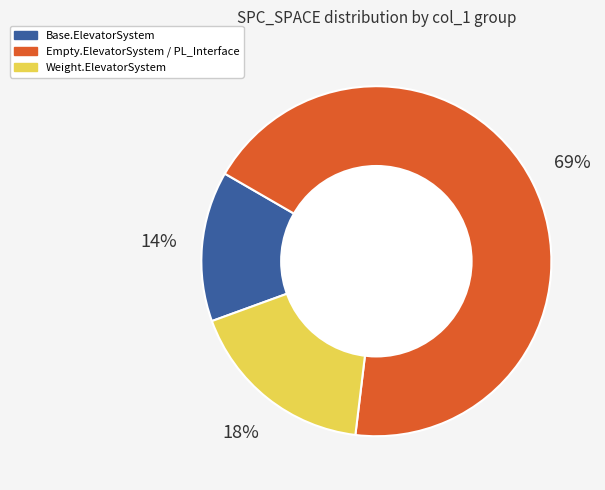

The Base.ElevatorSystem slice represents 14% of the pie. True or false?

True